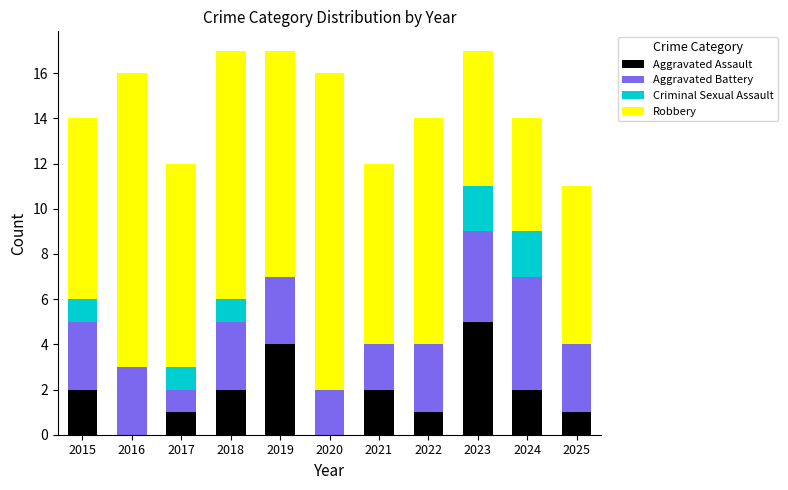

What is the total value across all series at 2024?

14